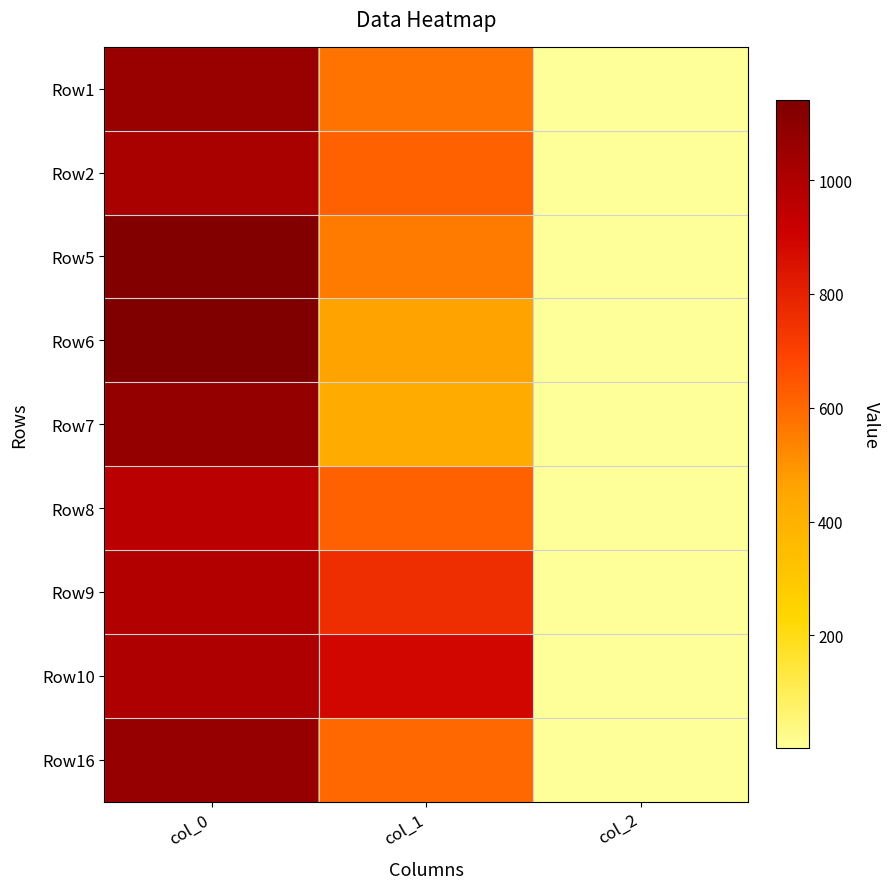

Between col_2 and col_0, which is larger?

col_0